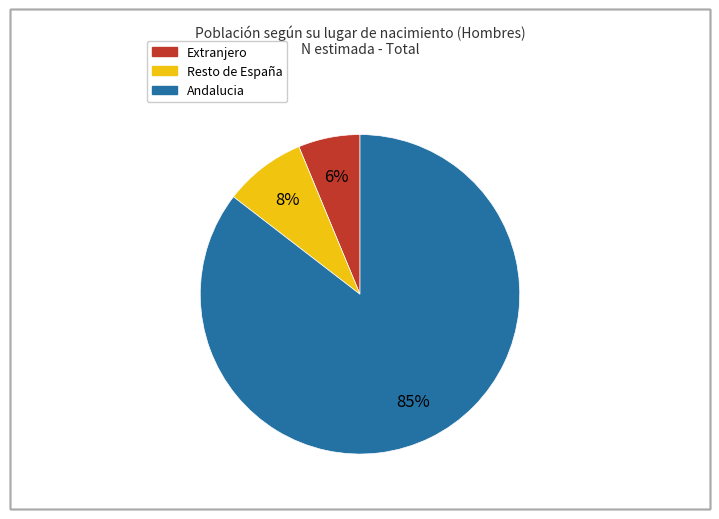

Is the sum of Andalucia and Extranjero greater than half?

Yes